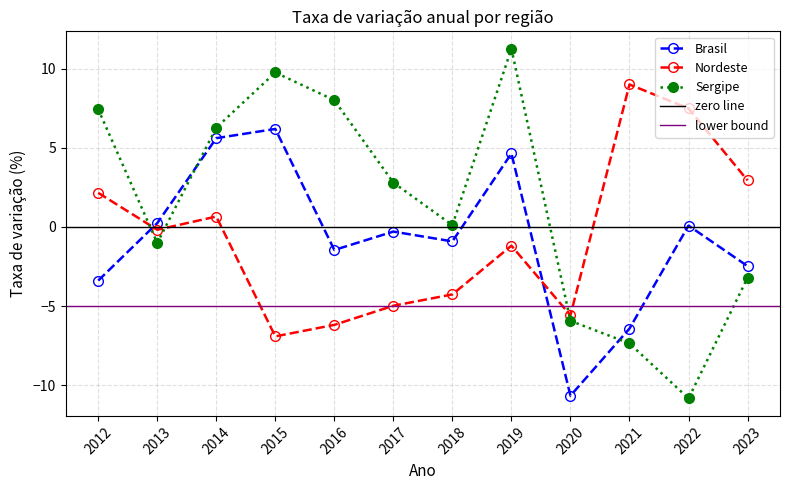

Reading right to left, extract all data points from this chart.

Brasil: 2023=-2.5	2022=0.1	2021=-6.4	2020=-10.6	2019=4.6	2018=-0.9	2017=-0.3	2016=-1.5	2015=6.2	2014=5.6	2013=0.2	2012=-3.4
Nordeste: 2023=2.9	2022=7.5	2021=9.0	2020=-5.6	2019=-1.2	2018=-4.3	2017=-5.0	2016=-6.2	2015=-6.9	2014=0.7	2013=-0.2	2012=2.2
Sergipe: 2023=-3.2	2022=-10.8	2021=-7.3	2020=-5.9	2019=11.2	2018=0.1	2017=2.8	2016=8.0	2015=9.8	2014=6.3	2013=-1.0	2012=7.4